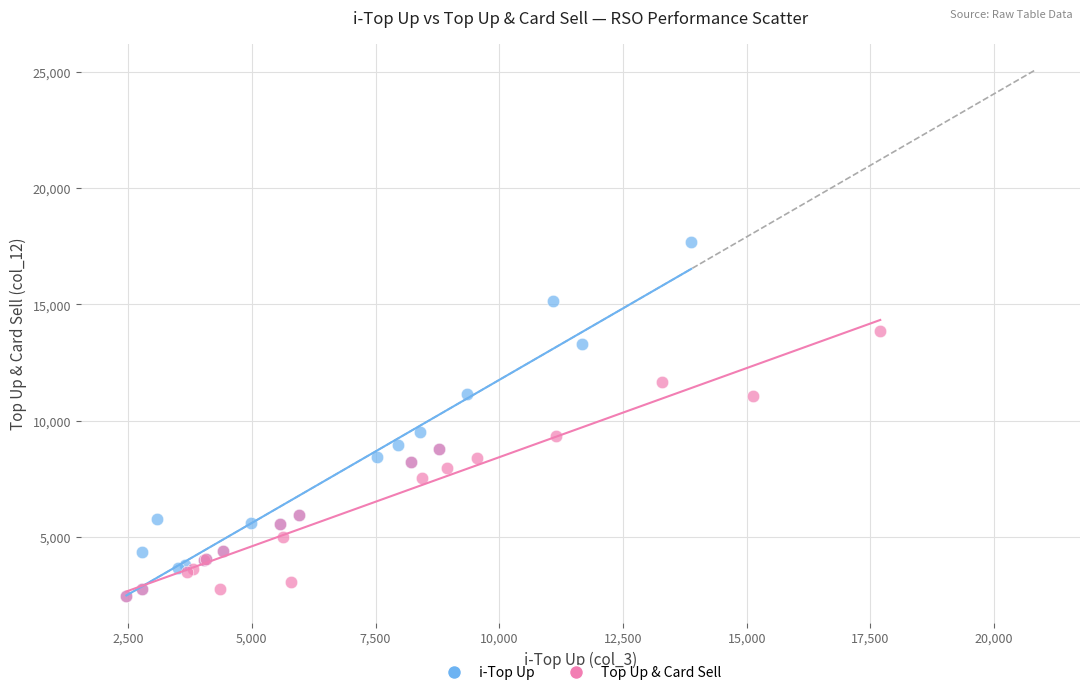

Which series reaches the maximum Y coordinate?

i-Top Up